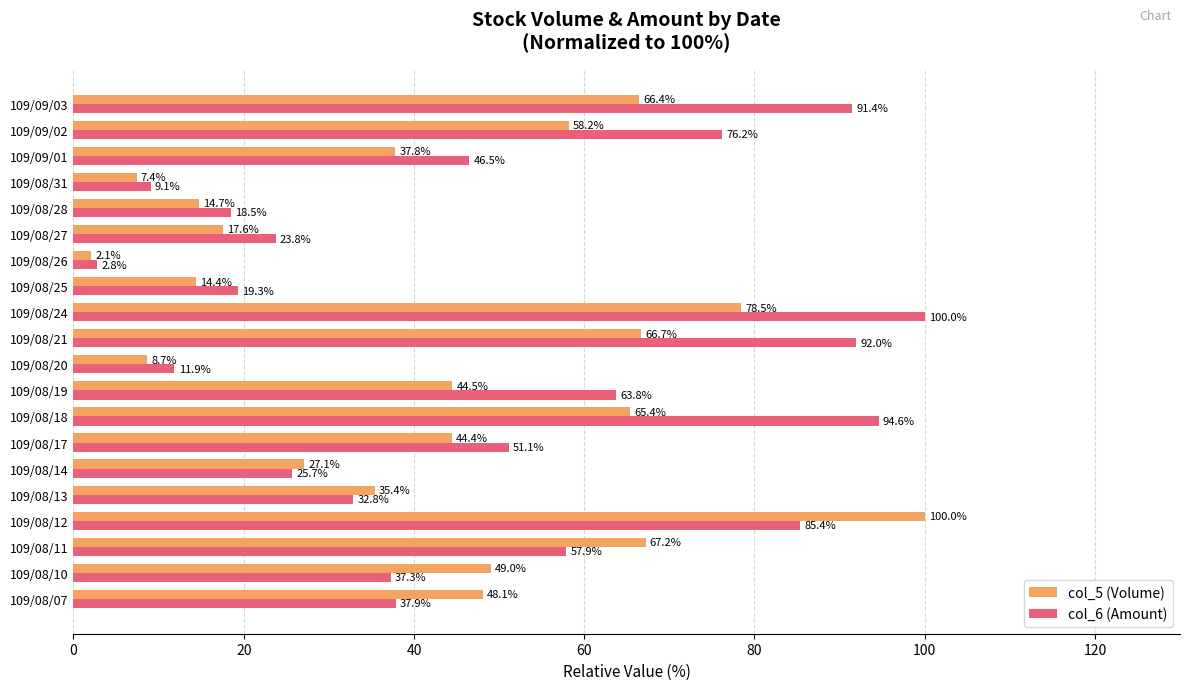

Rank the series at 109/08/19 from lowest to highest value.

col_5 (Volume), col_6 (Amount)